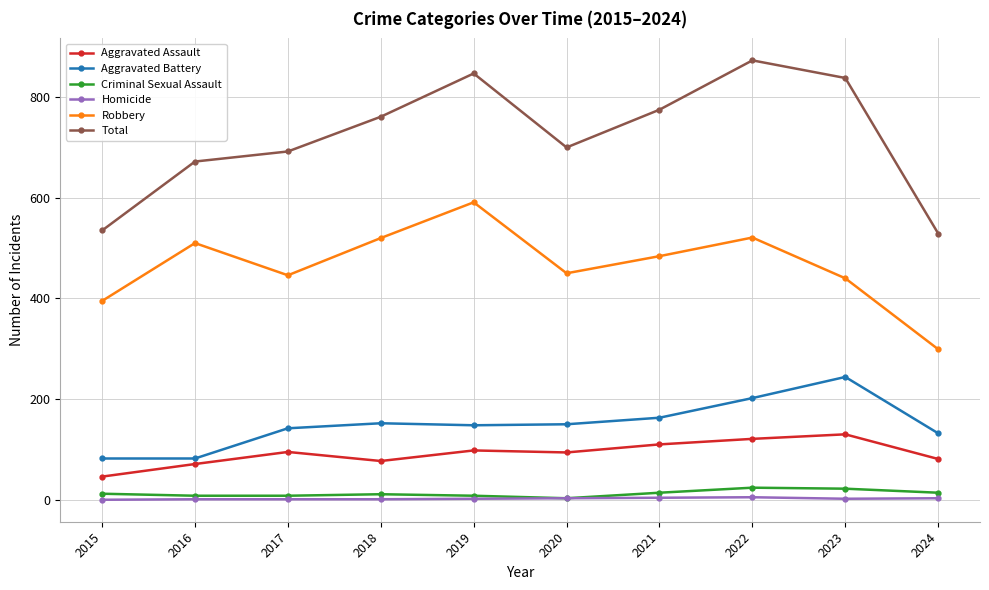

True or false: Homicide and Total cross at least once.

False